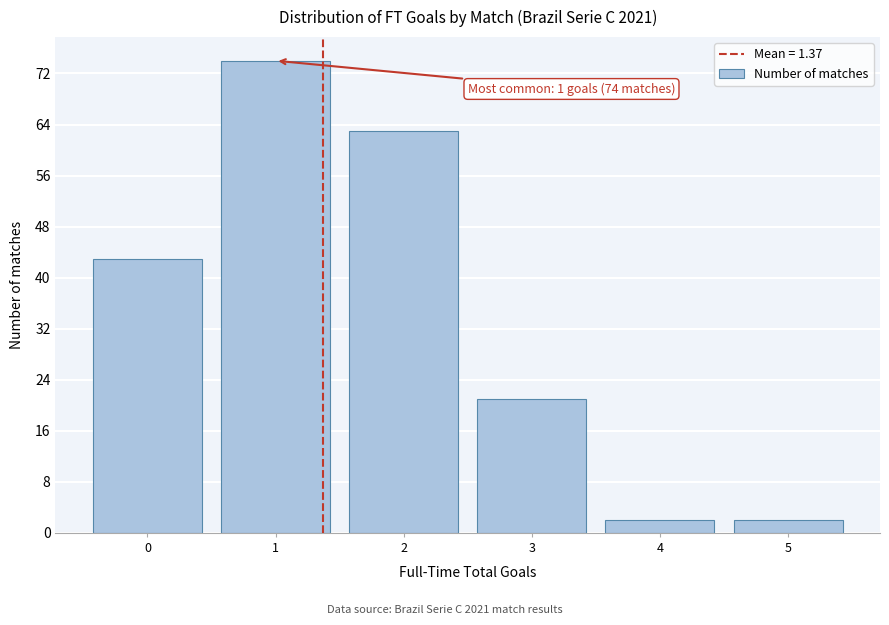

Over which range of the x-axis is the bar tallest?

0.5 to 1.5